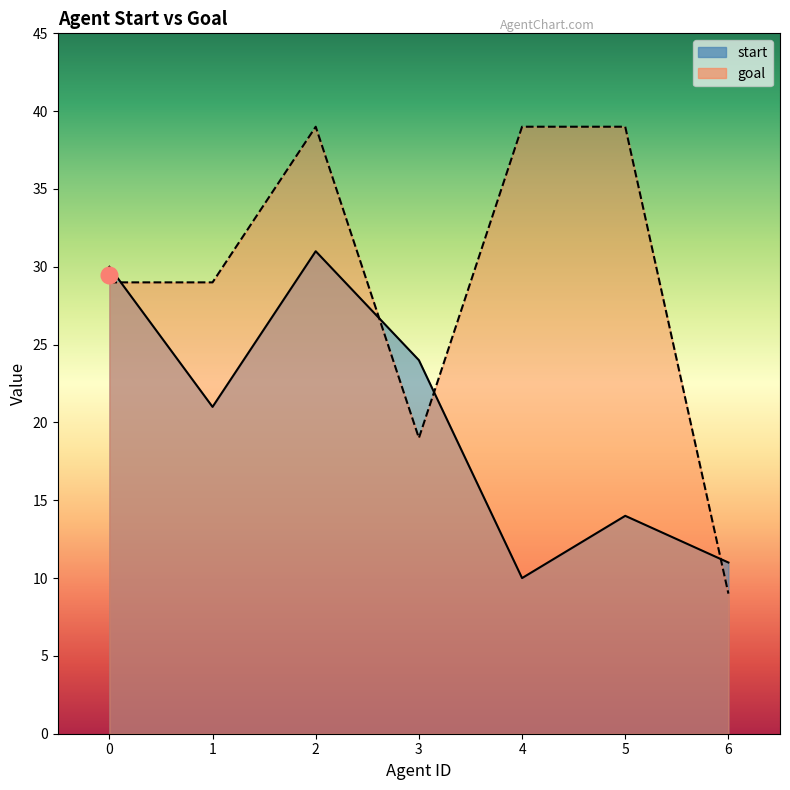

What is the spread (max minus min) of values at 4?

29